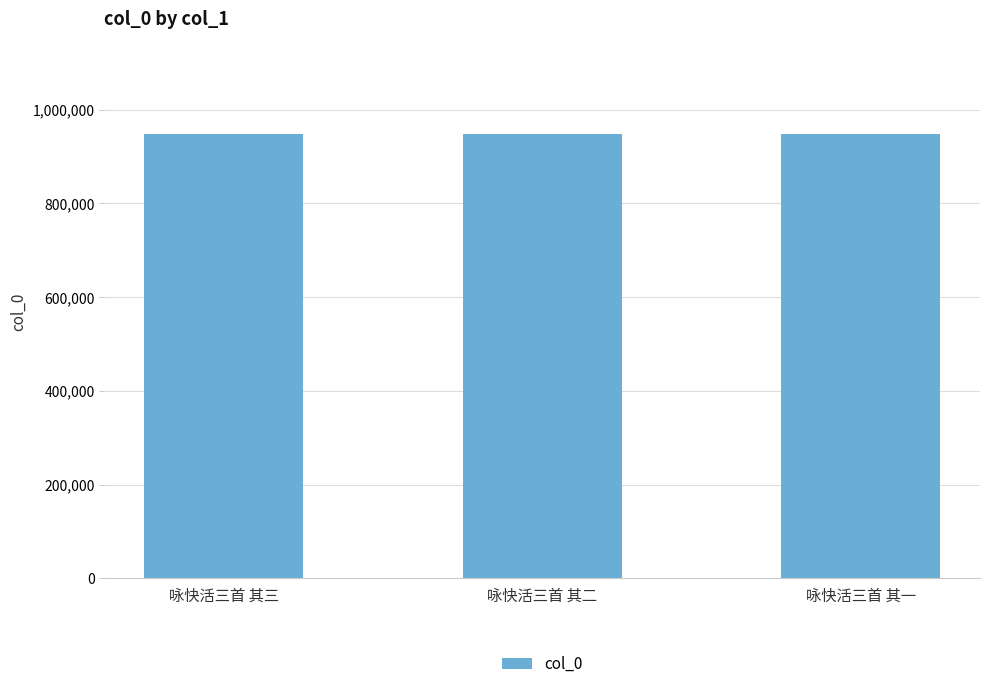

The chart shows a value of 947356 at 咏快活三首 其三. True or false?

True